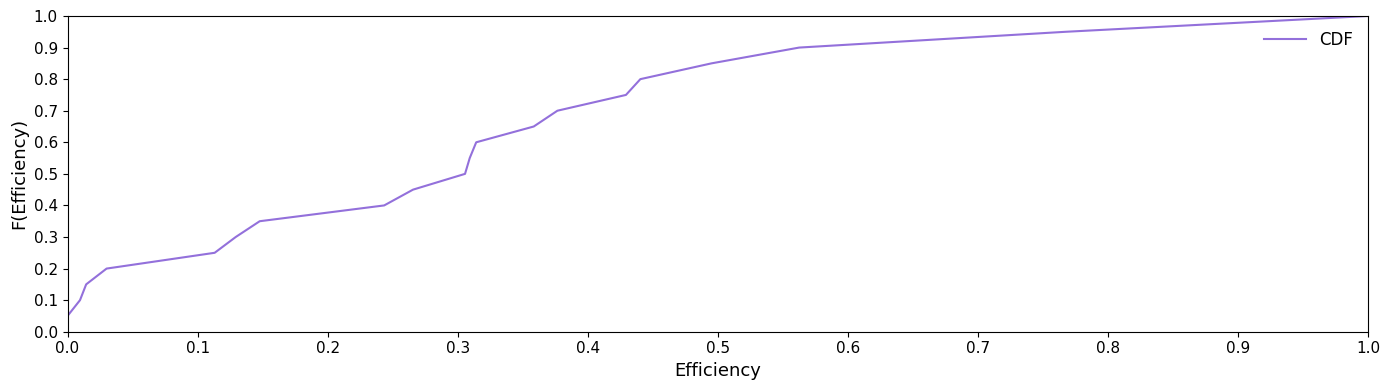

What is the greatest value displayed?

1.0